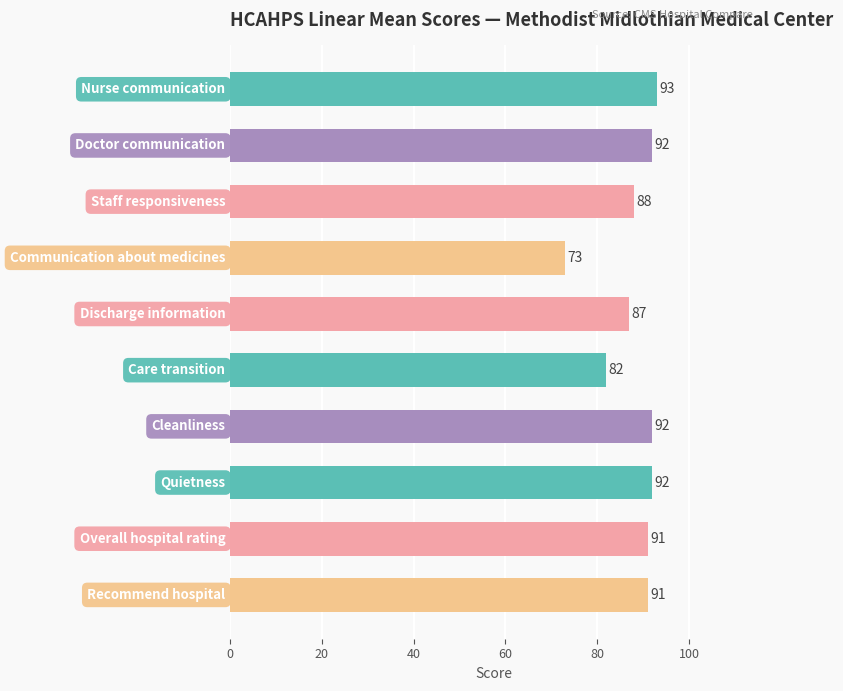

What is the maximum value shown in the chart?

93